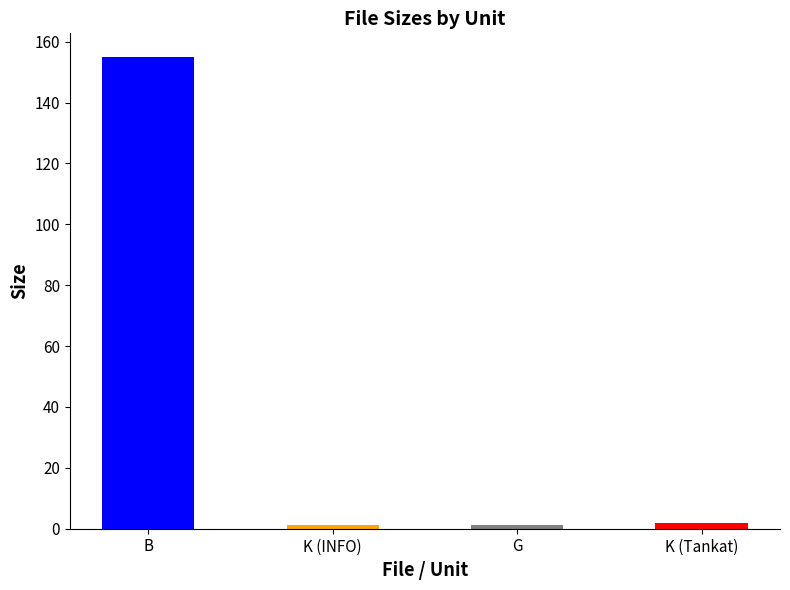

The value at B is 155.0. True or false?

True